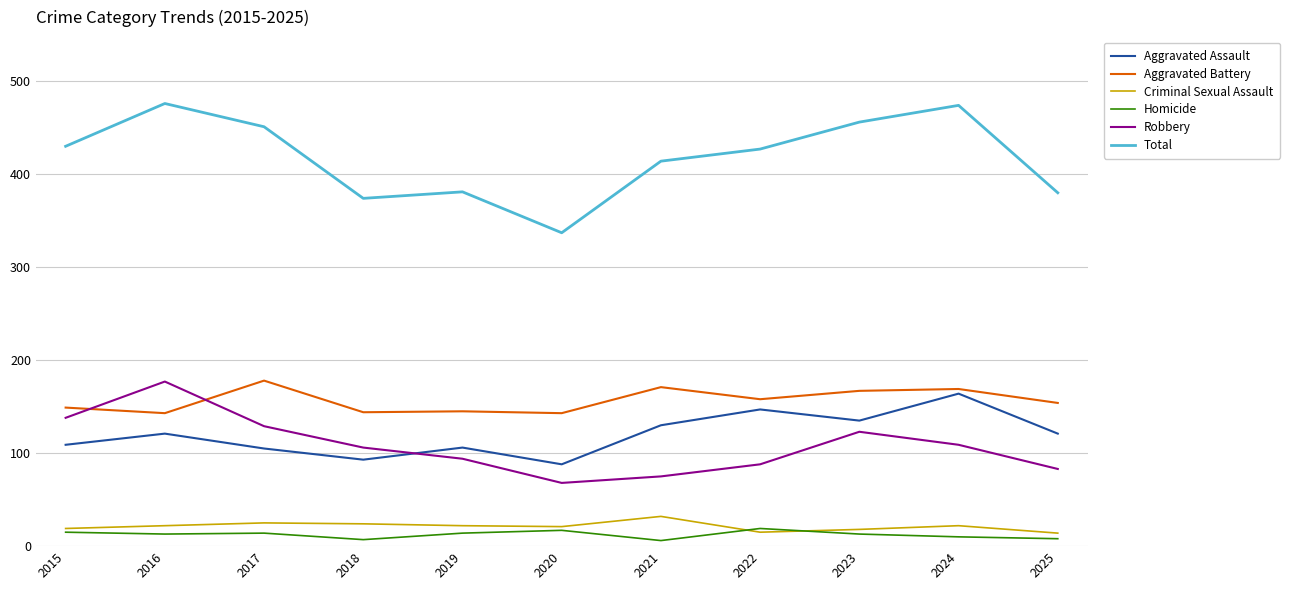

True or false: Aggravated Assault and Total intersect in this chart.

False